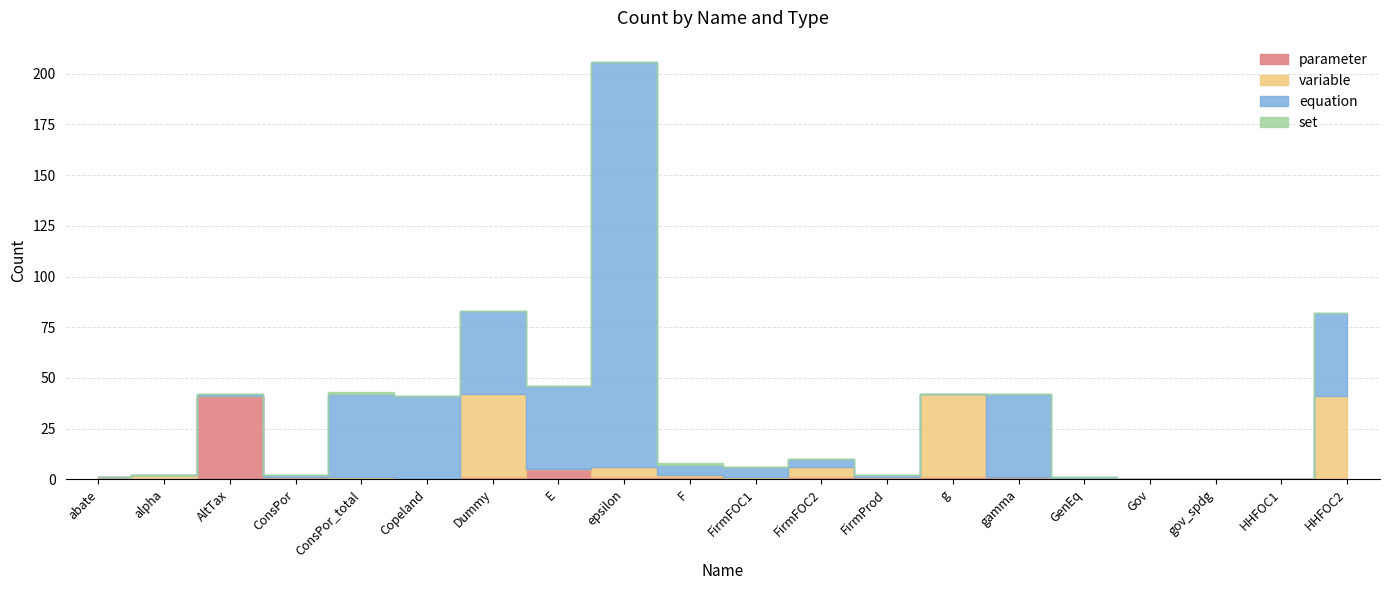

How many data points in equation are above 4?

9